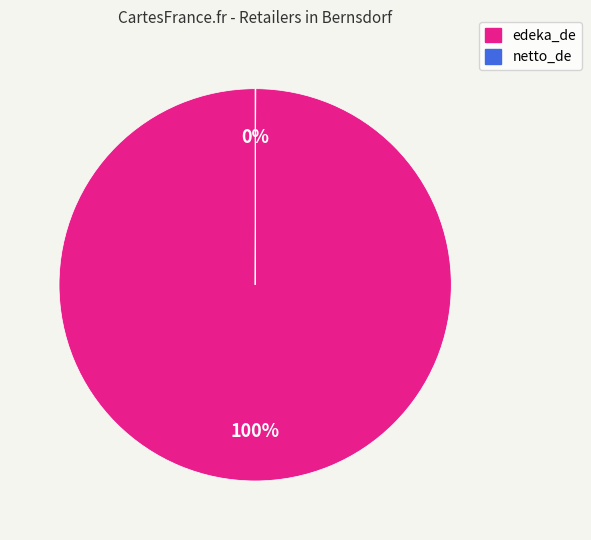

True or false: edeka_de accounts for 100% of the total.

True